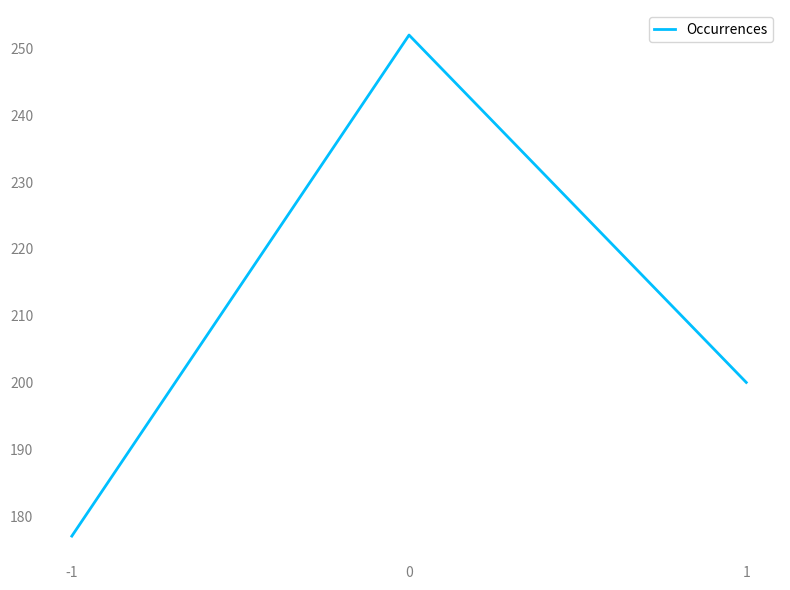

How many lines are shown in the chart?

1